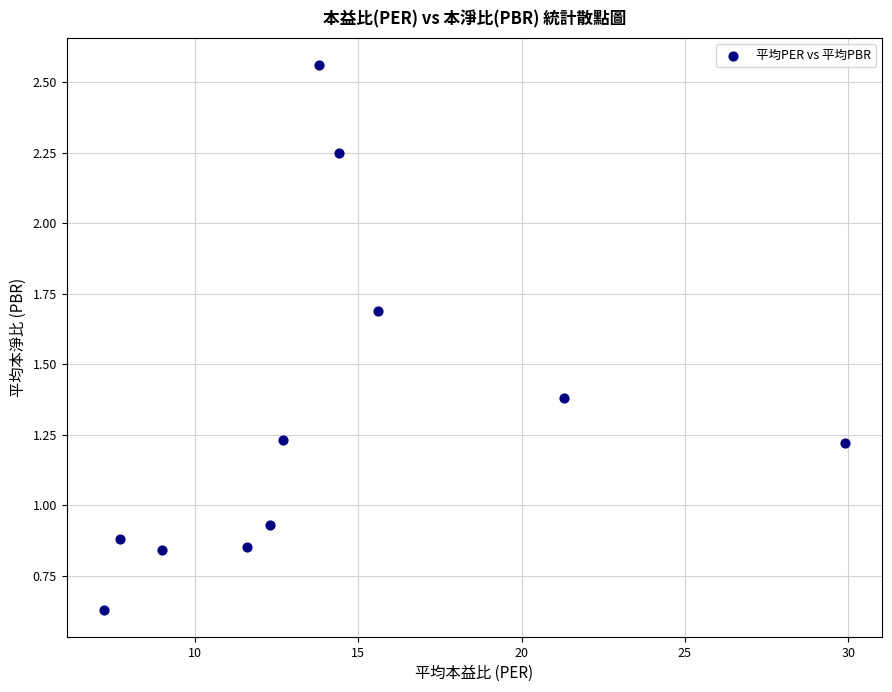

What is the average Y value?

1.3